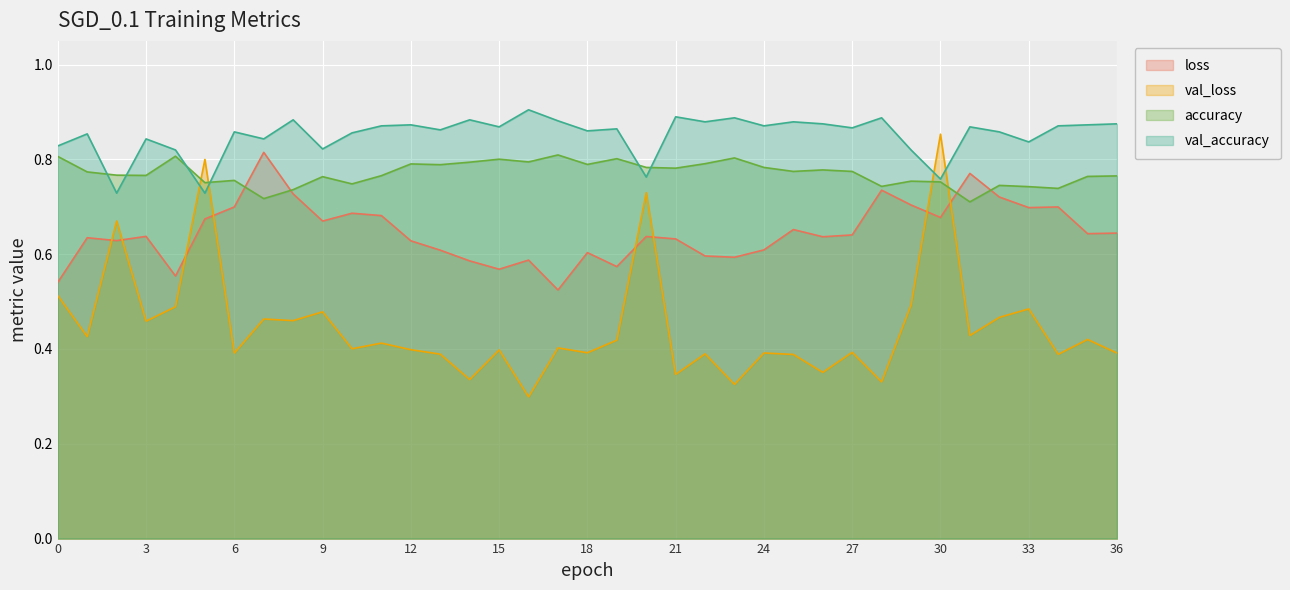

Which category has the lowest value in the loss series?

17